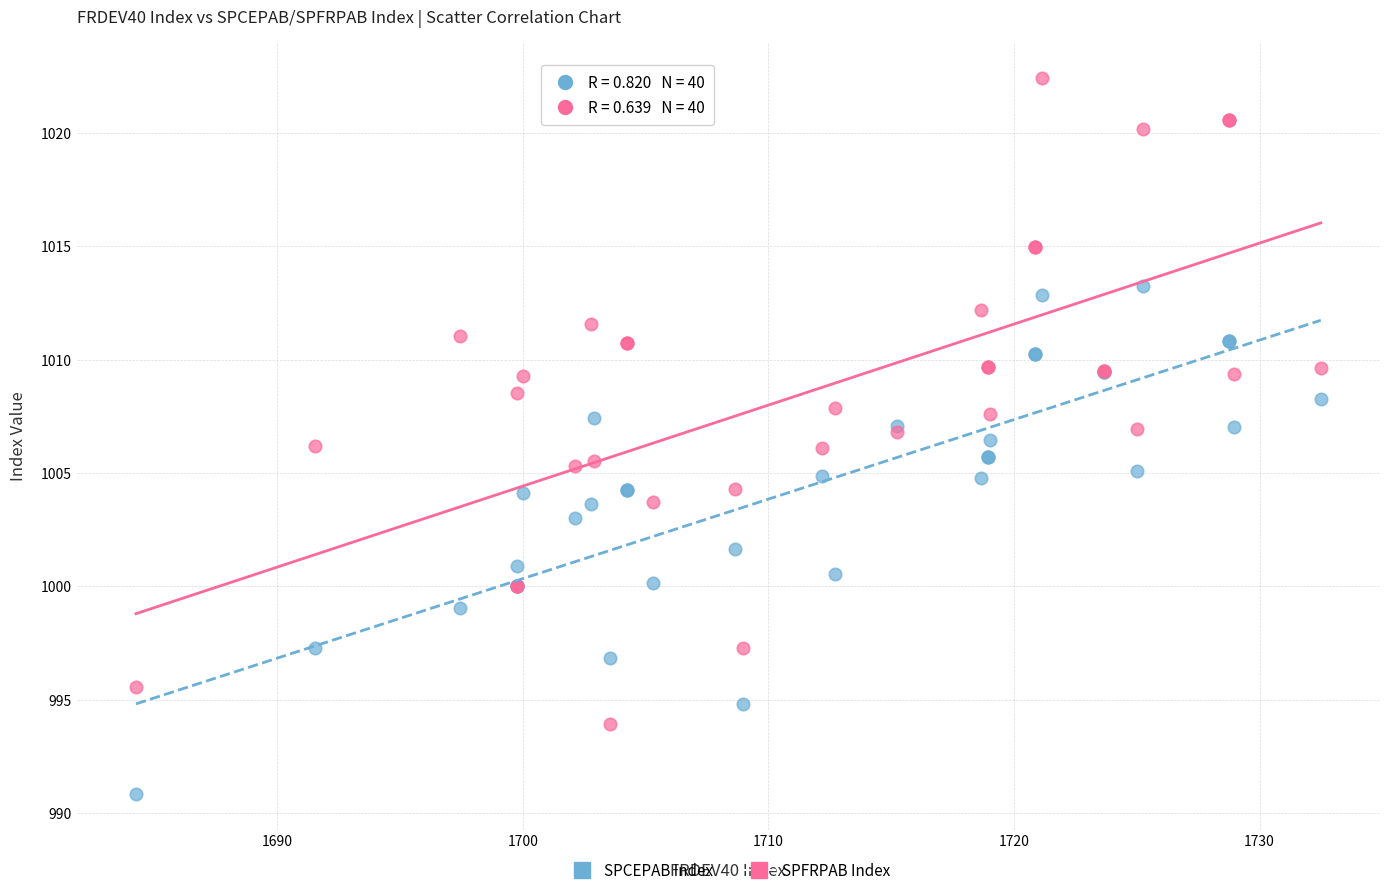

Which series contains the lowest Y value?

SPCEPAB Index